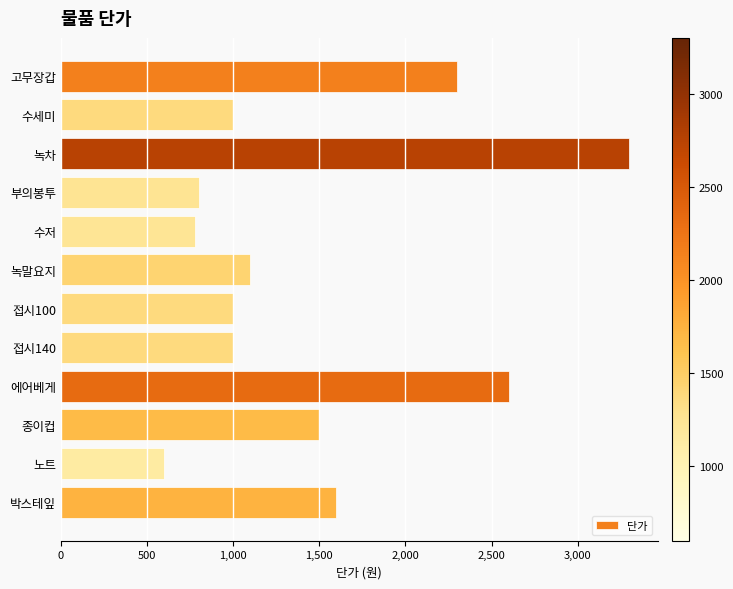

Reading bottom to top, transcribe all the data shown in this chart.

1600	600	1500	2600	1000	1000	1100	780	800	3300	1000	2300